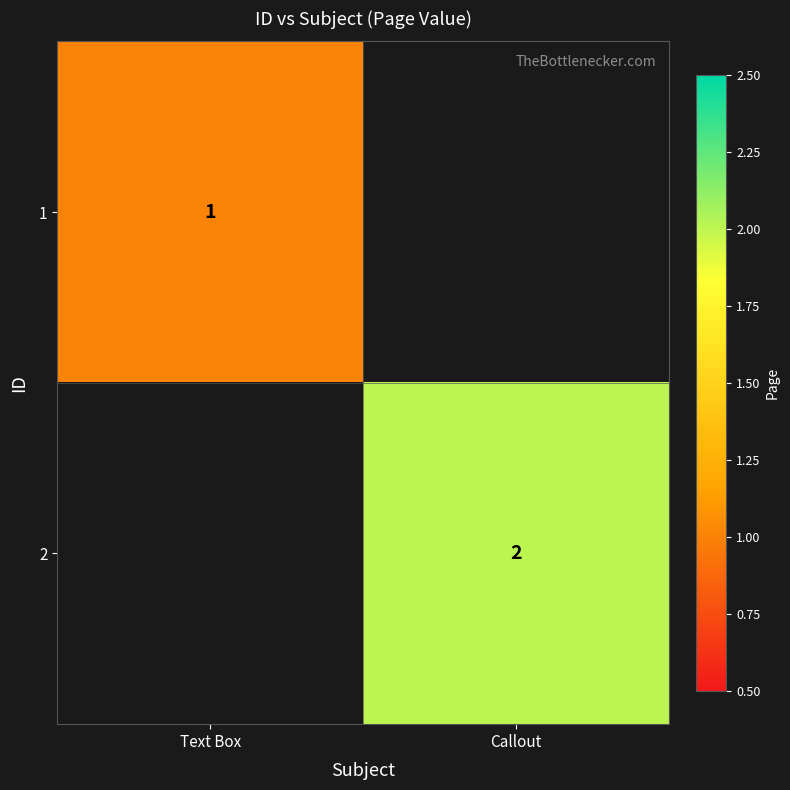

At which category does the chart reach its minimum across all series?

Callout